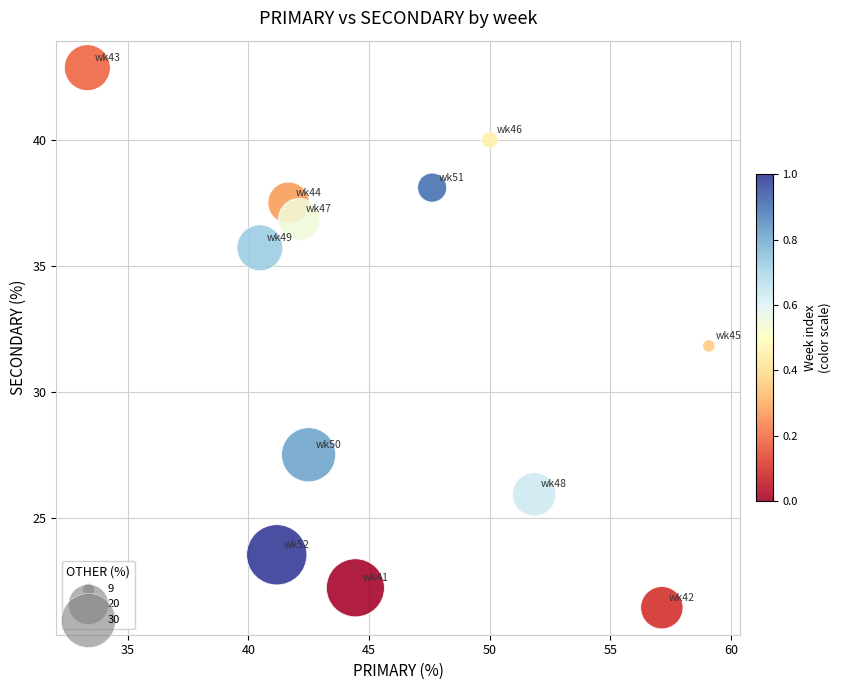

What is the range of X values (max minus min)?

25.8